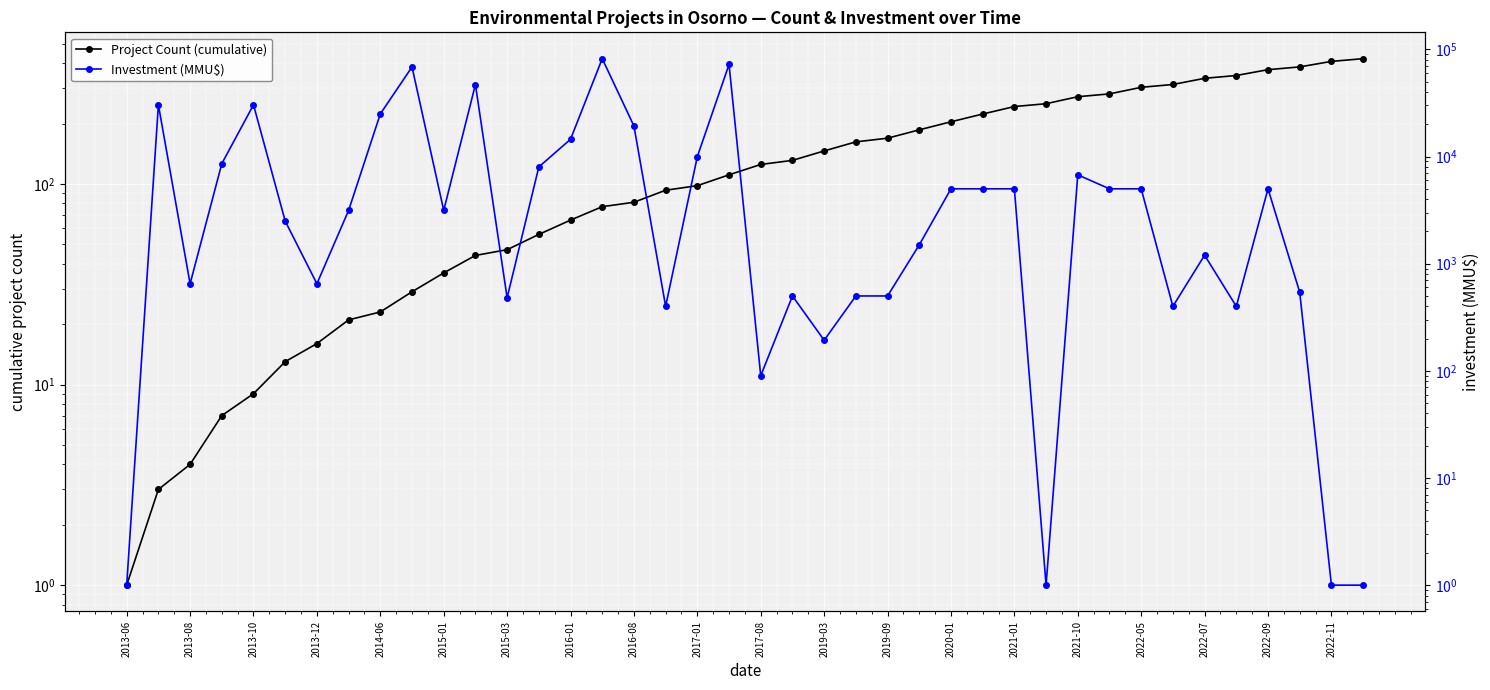

Does the chart display data point markers on the line(s)?

Yes